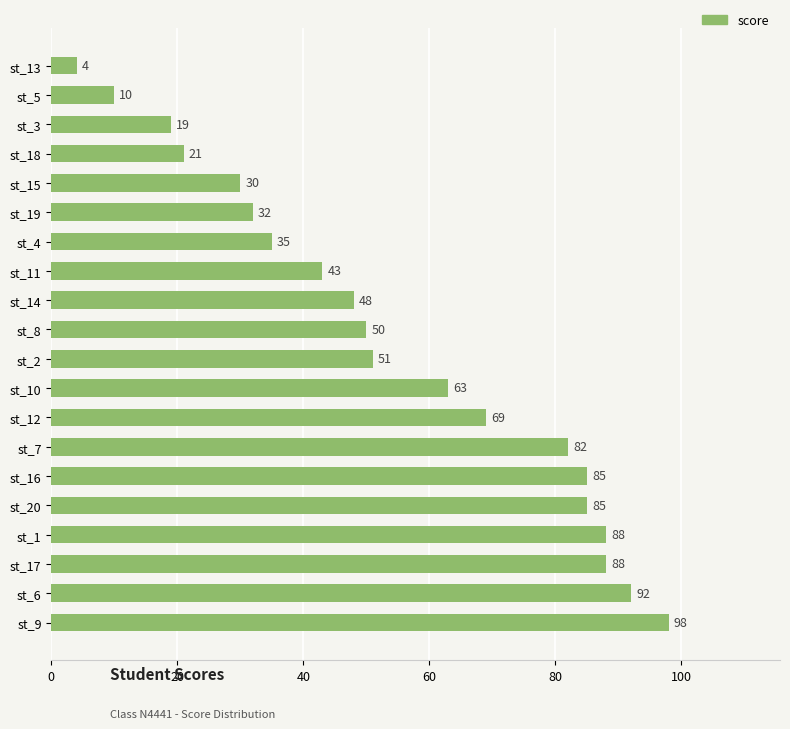

Is it true that the value at st_14 is 48?

True